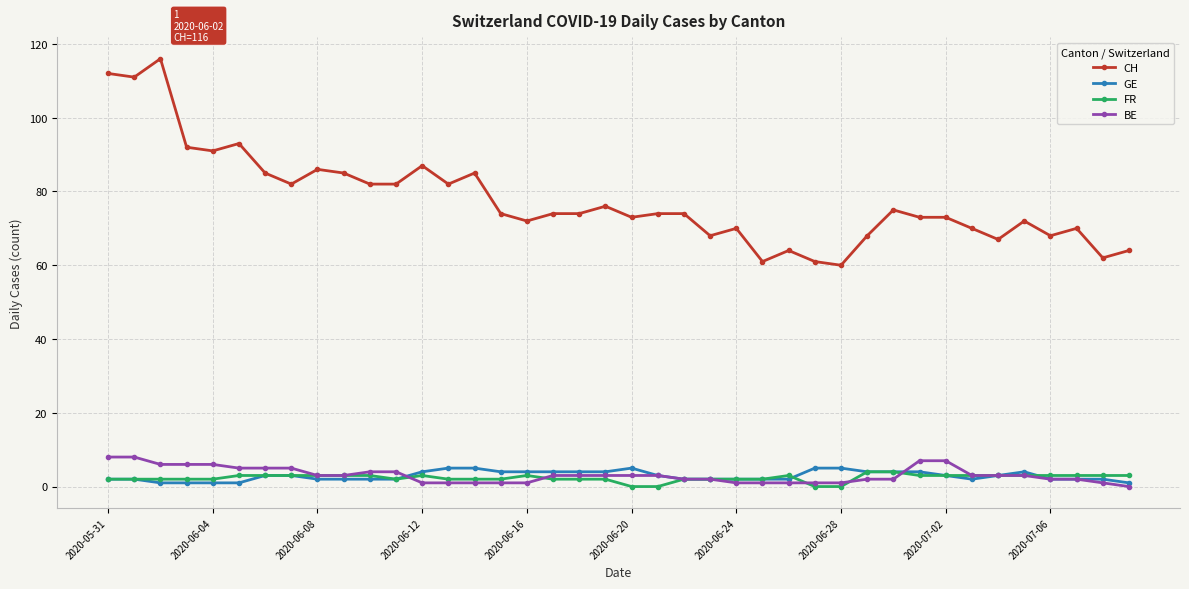

True or false: FR and CH cross at least once.

False